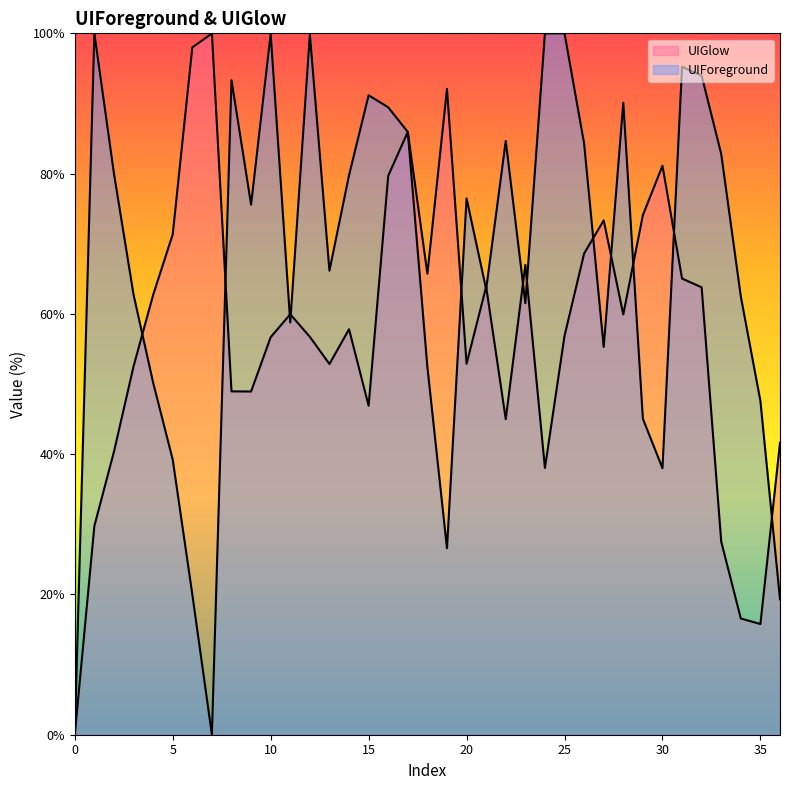

How many interior local peaks does the UIGlow series have?

9